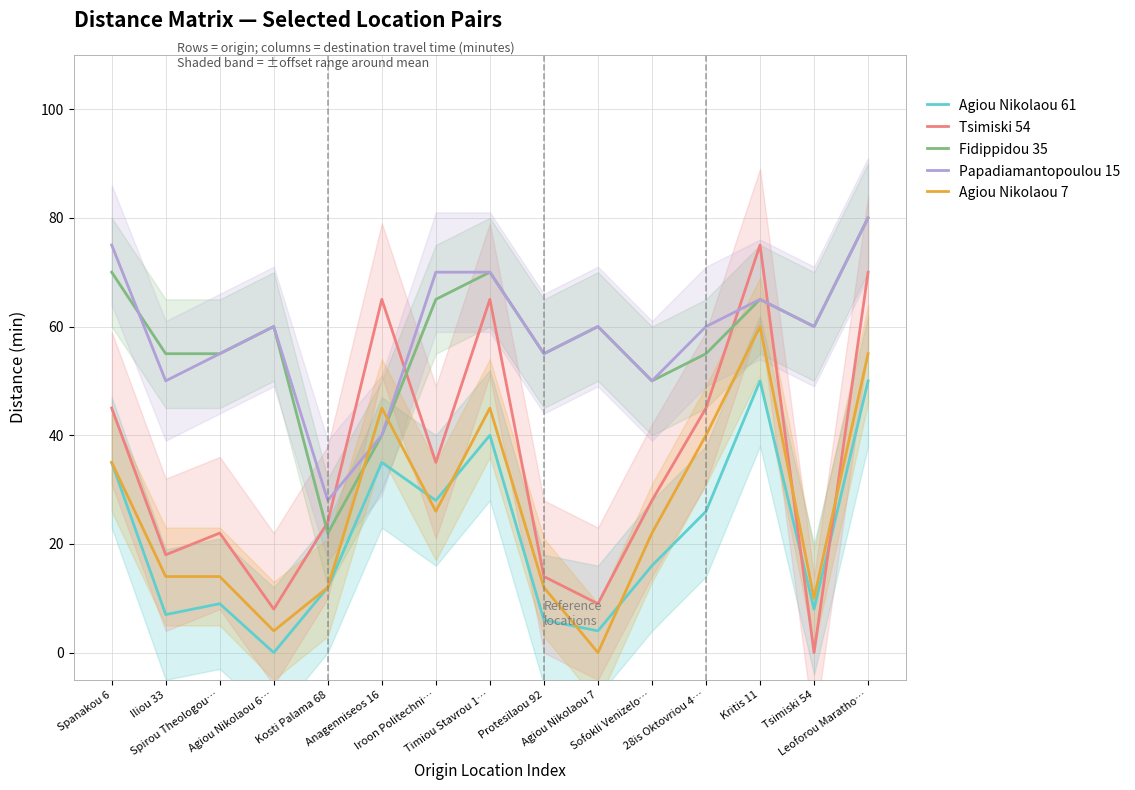

Reading left to right, extract all data points from this chart.

Agiou Nikolaou 61: 35	7	9	0	12	35	28	40	6	4	16	26	50	8	50
Tsimiski 54: 45	18	22	8	24	65	35	65	14	9	28	45	75	0	70
Fidippidou 35: 70	55	55	60	22	40	65	70	55	60	50	55	65	60	80
Papadiamantopoulou 15: 75	50	55	60	28	40	70	70	55	60	50	60	65	60	80
Agiou Nikolaou 7: 35	14	14	4	12	45	26	45	12	0	22	40	60	10	55